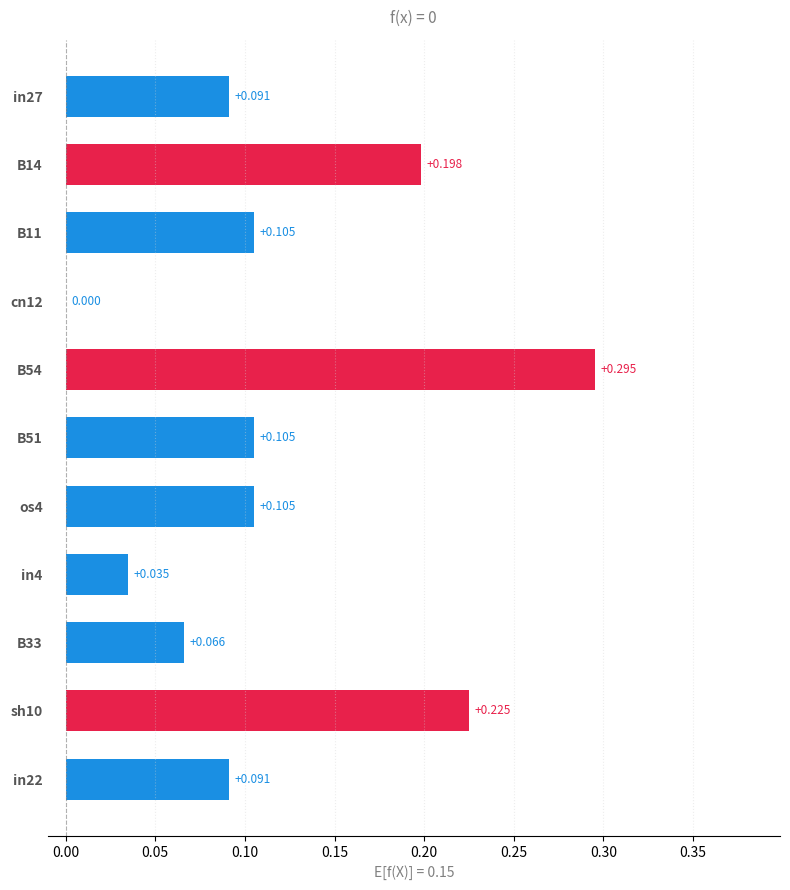

Where is the data nearest to the value 0?

cn12